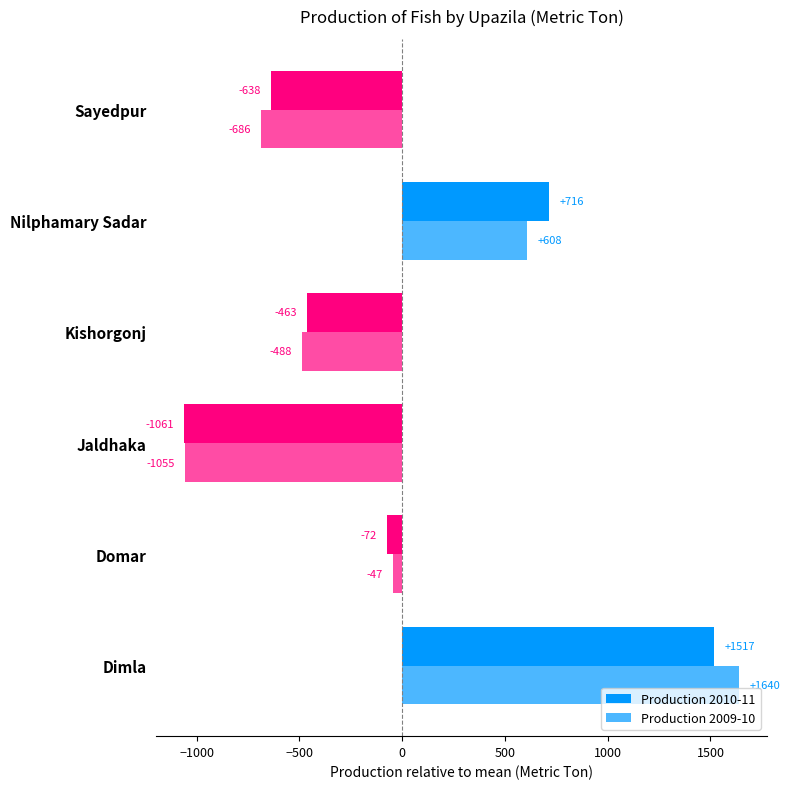

How many values in the Production 2010-11 series are below -71?

4